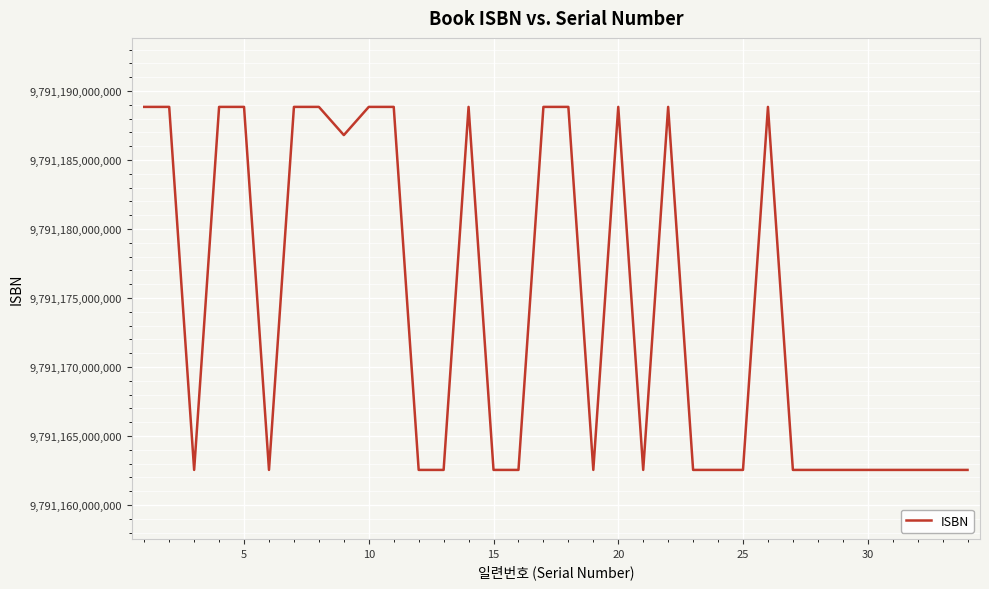

At which category does the data reach its first local peak?

5